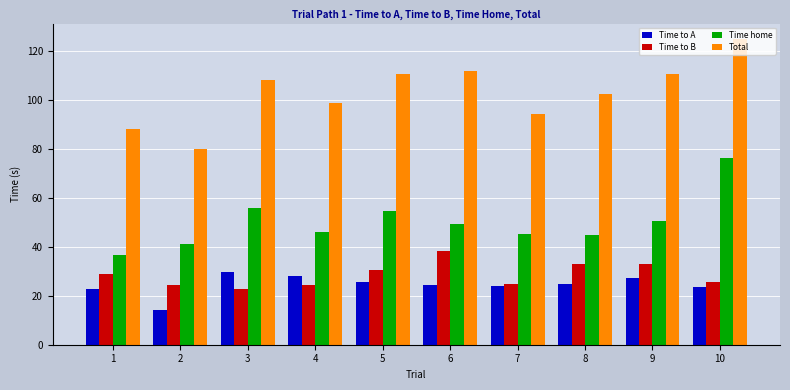

Rank the series by their maximum value, from highest to lowest.

Total, Time home, Time to B, Time to A